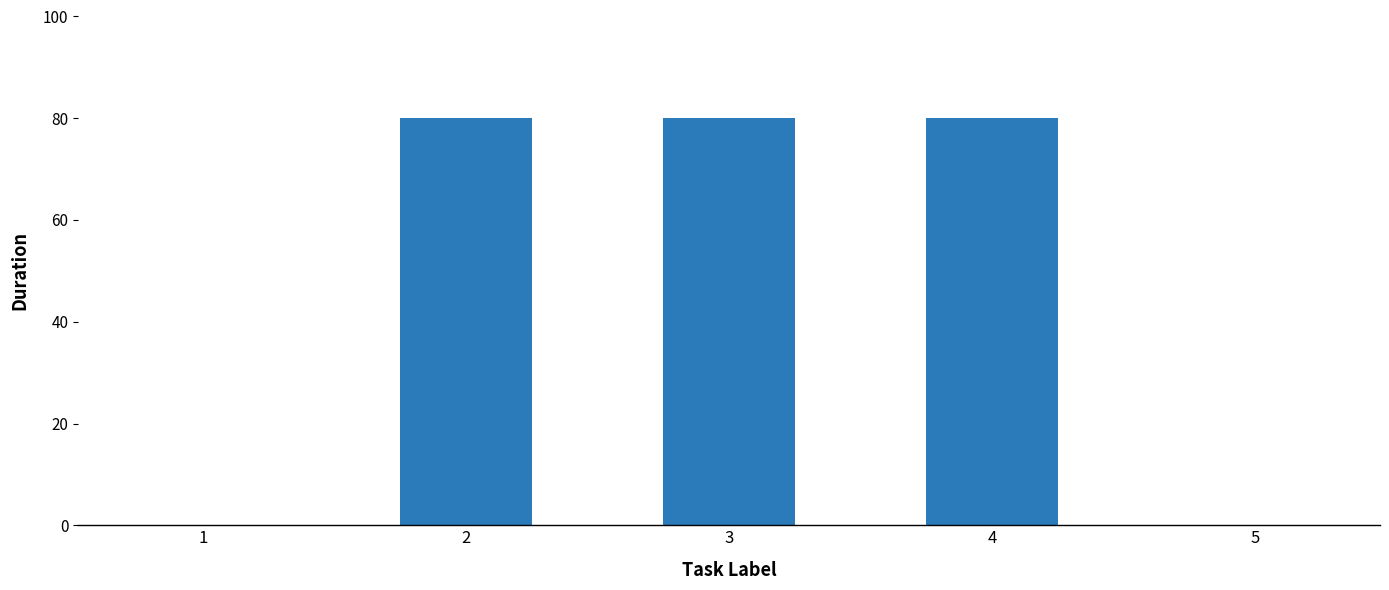

Reading left to right, extract all data points from this chart.

1=0	2=80	3=80	4=80	5=0